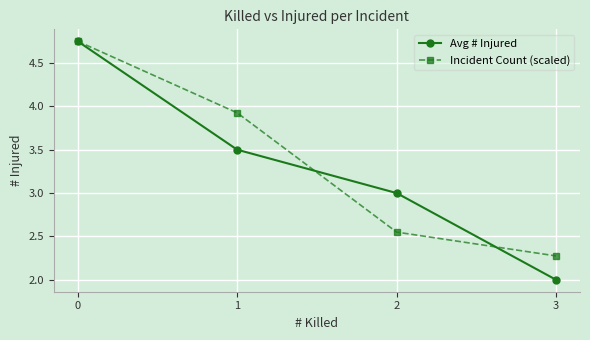

At which label does Incident Count (scaled) reach its minimum?

3